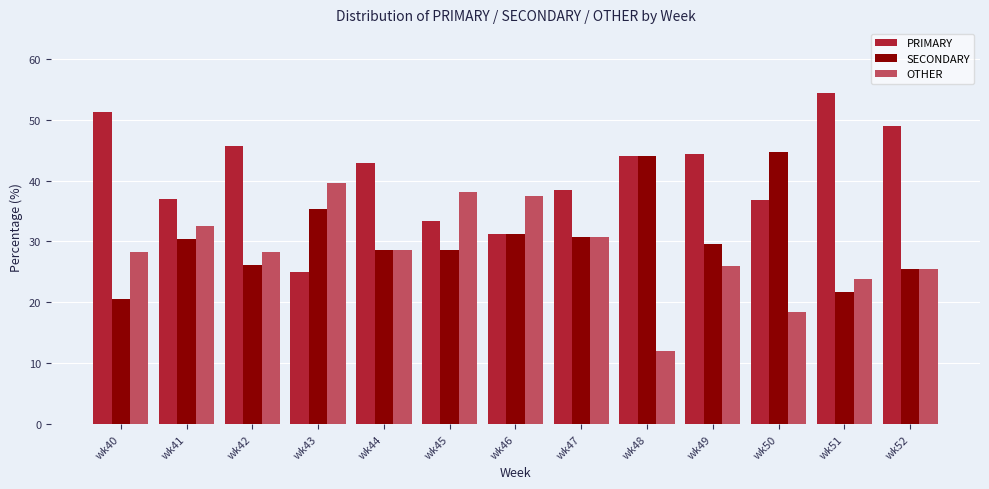

List the series in order of their peak value, lowest first.

OTHER, SECONDARY, PRIMARY